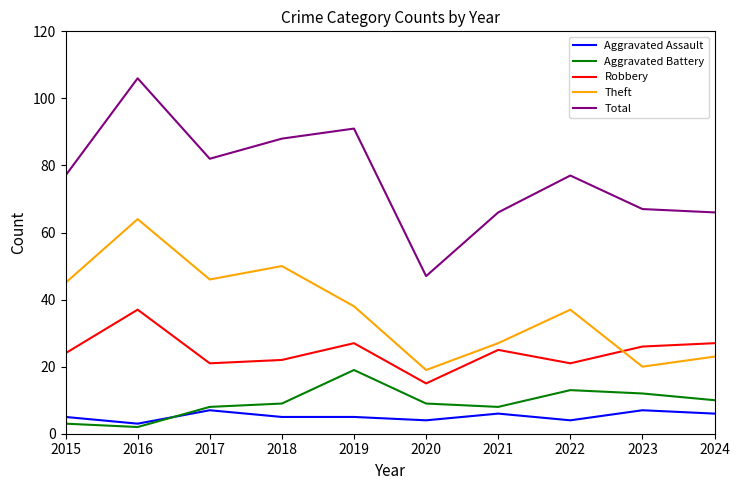

Between which two adjacent categories do Aggravated Assault and Aggravated Battery first intersect?

2016 and 2017